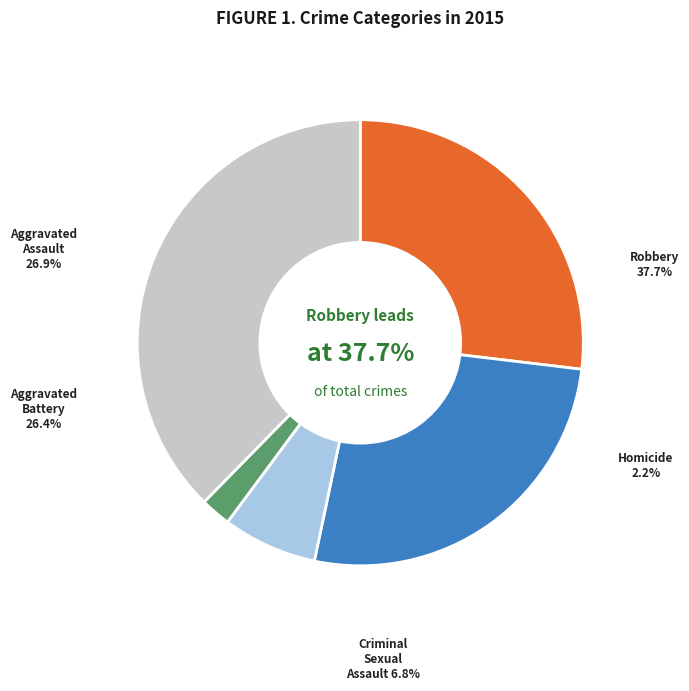

What is the ratio of the value at Homicide to the value at Aggravated Assault?

0.1